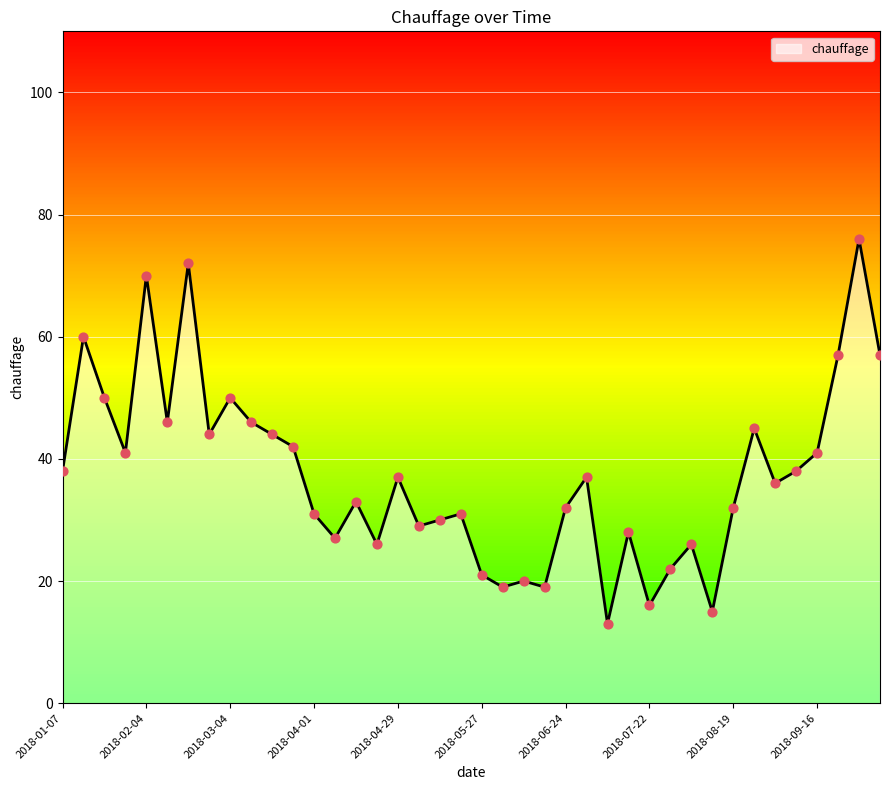

What is the maximum value shown in the chart?

76